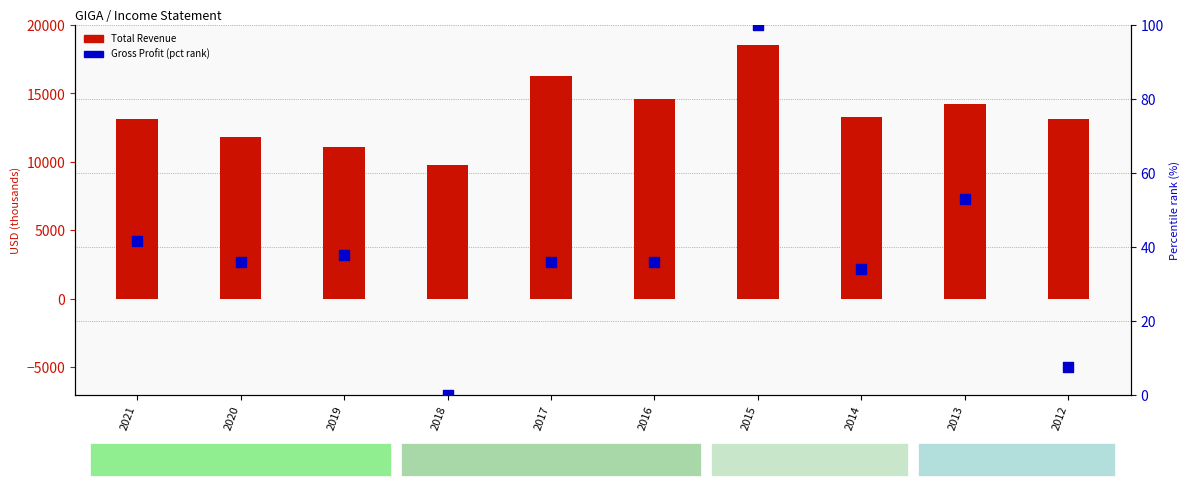

Which series contains the highest Y value?

Total Revenue